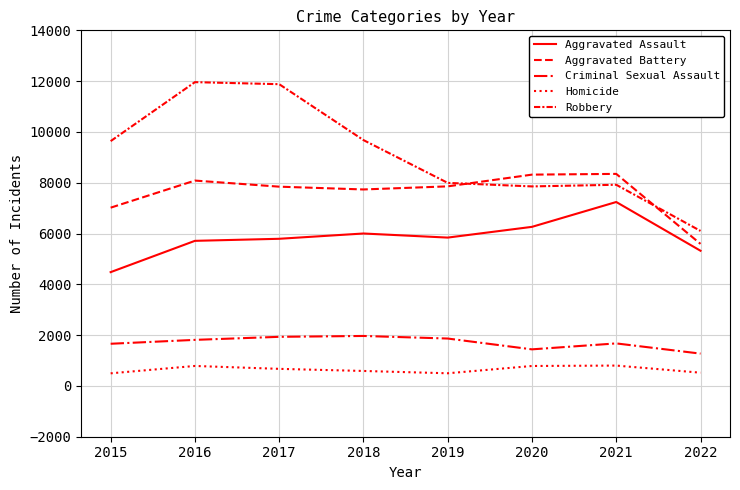

True or false: Aggravated Battery has a value of 8348 at 2021.

True